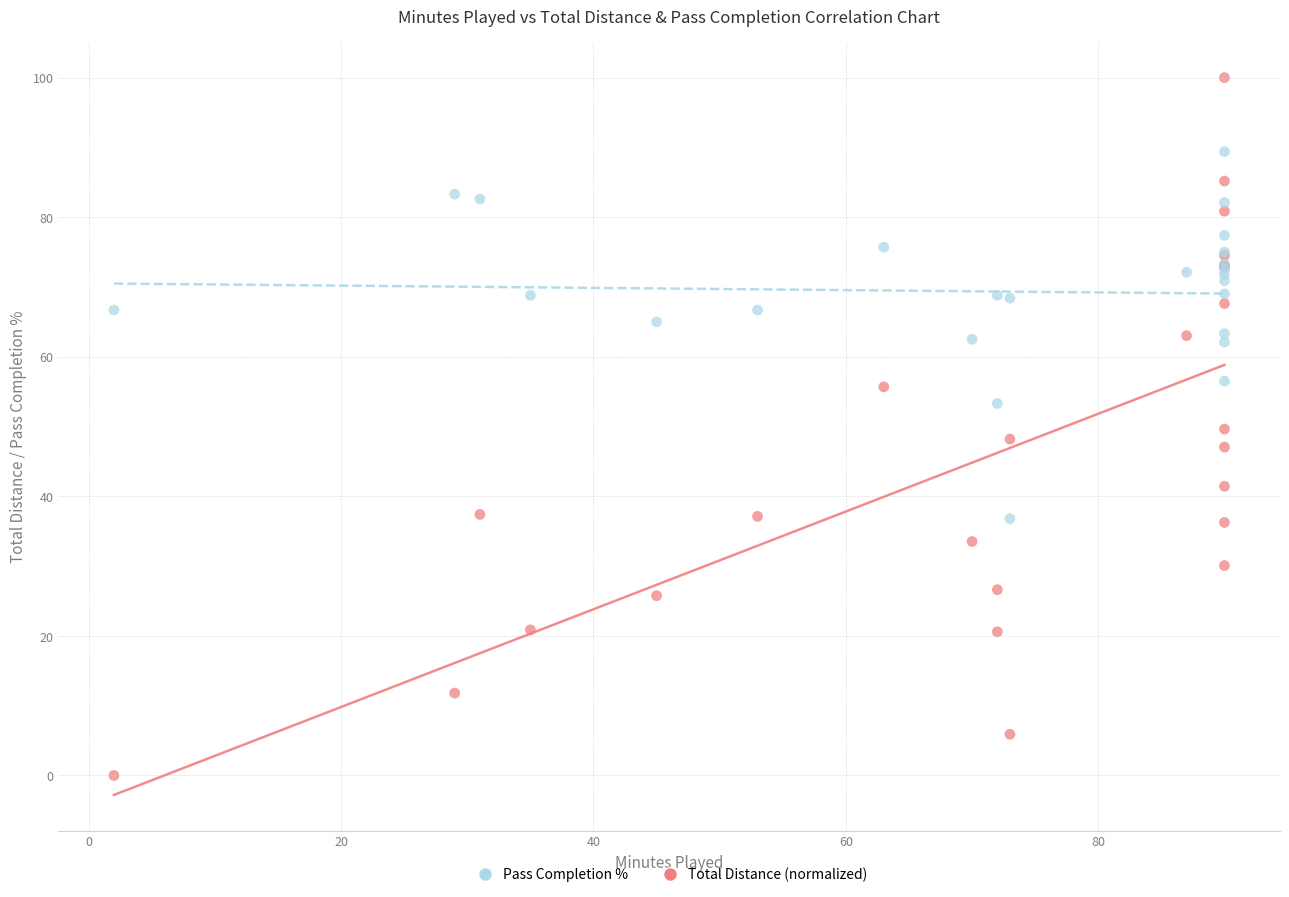

Which series contains the lowest Y value?

Total Distance (normalized)